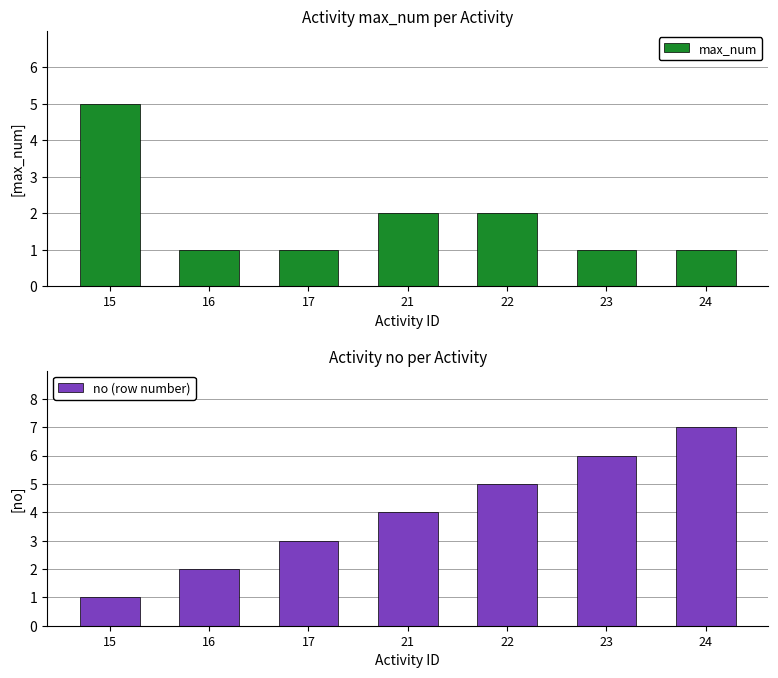

List the series in order of their peak value, highest first.

no (row number), max_num